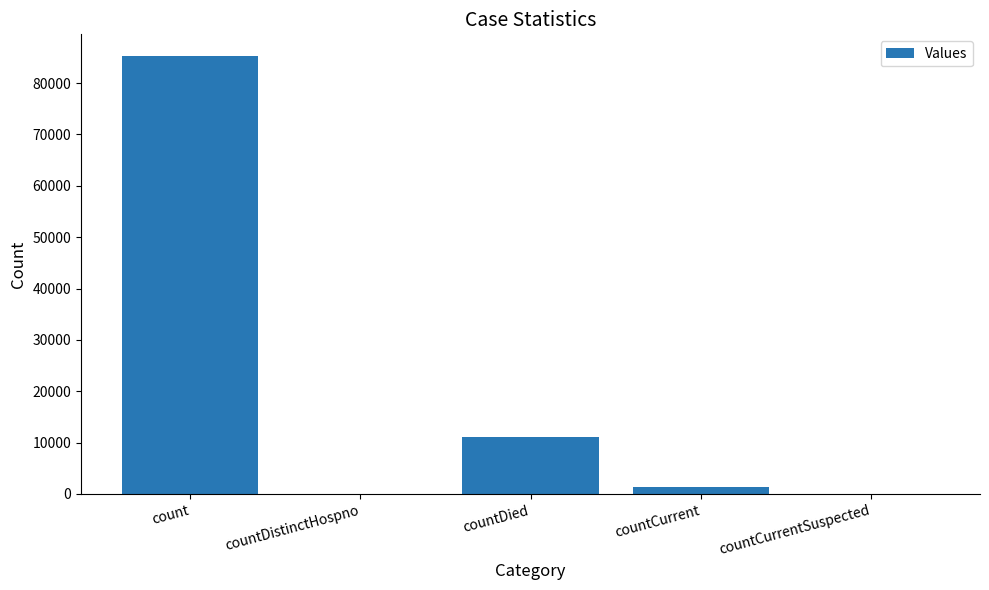

What is the change in value from countCurrent to countCurrentSuspected?

-1323